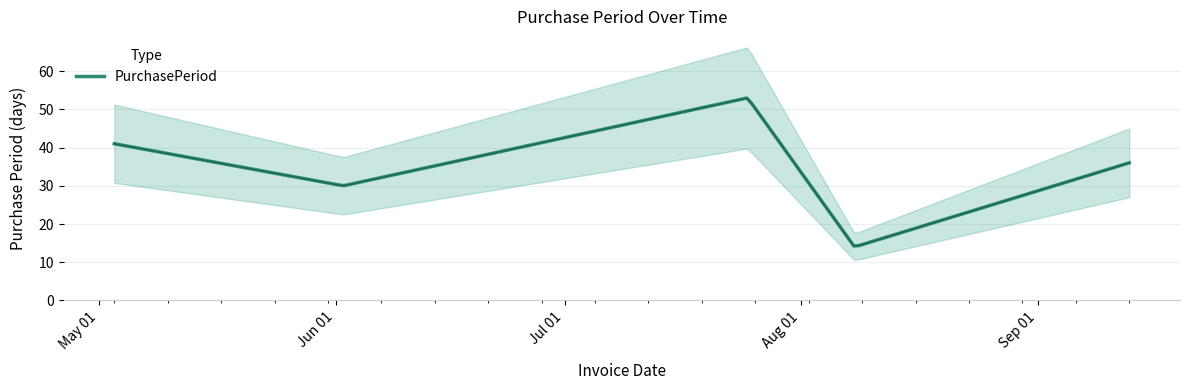

Reading left to right, transcribe all the data shown in this chart.

2016-05-03=41	2016-06-02=30	2016-07-25=53	2016-08-08=14	2016-09-13=36